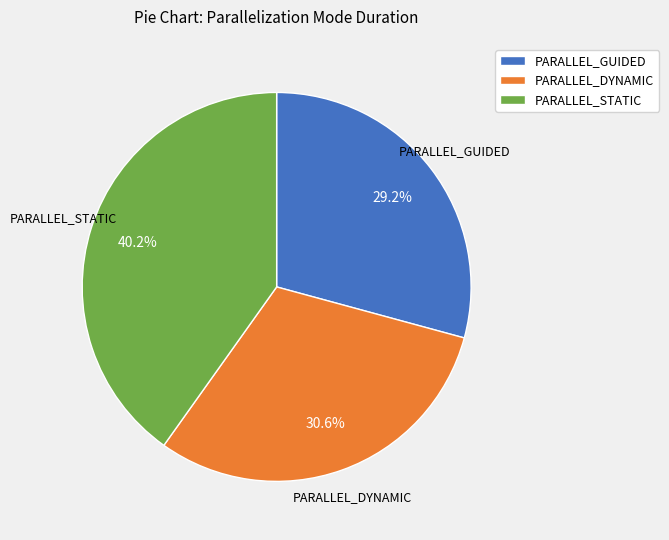

Which slice is the largest?

PARALLEL_STATIC